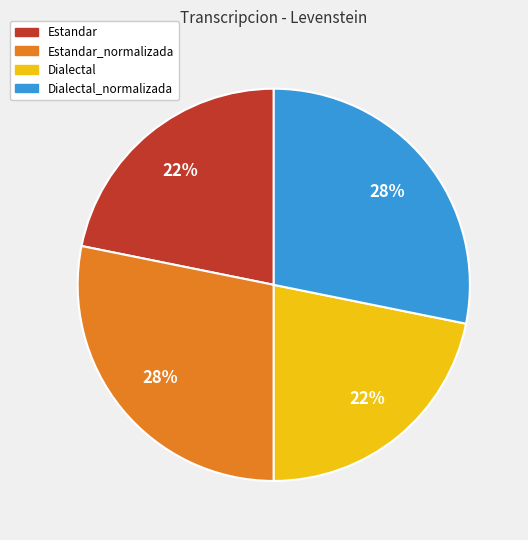

To the nearest percent, what portion does Dialectal_normalizada represent?

28%